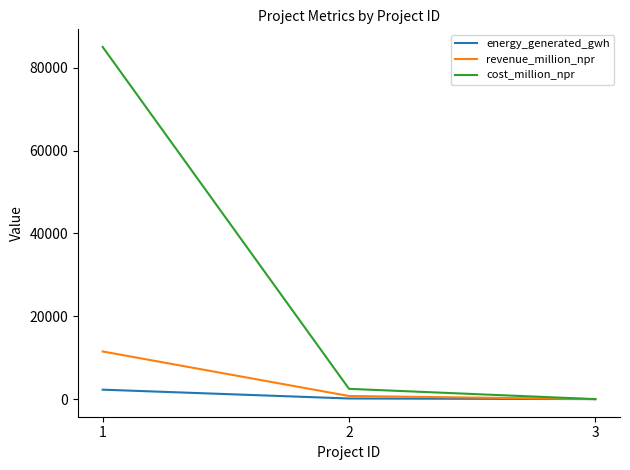

Is the value of energy_generated_gwh at 3 greater than the value of revenue_million_npr at 2?

No